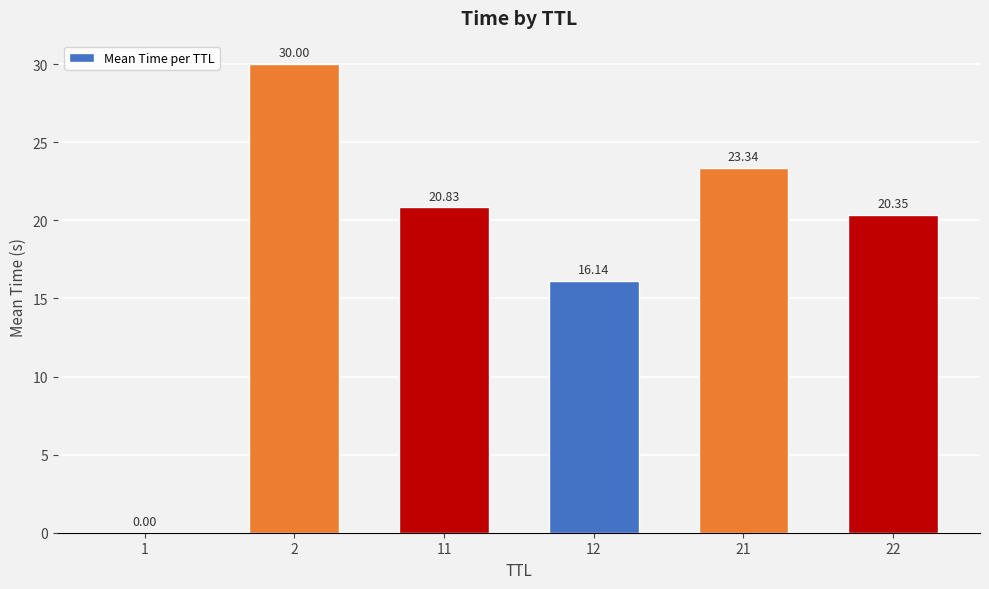

What is the sum of the values at 1 and 21?

23.3